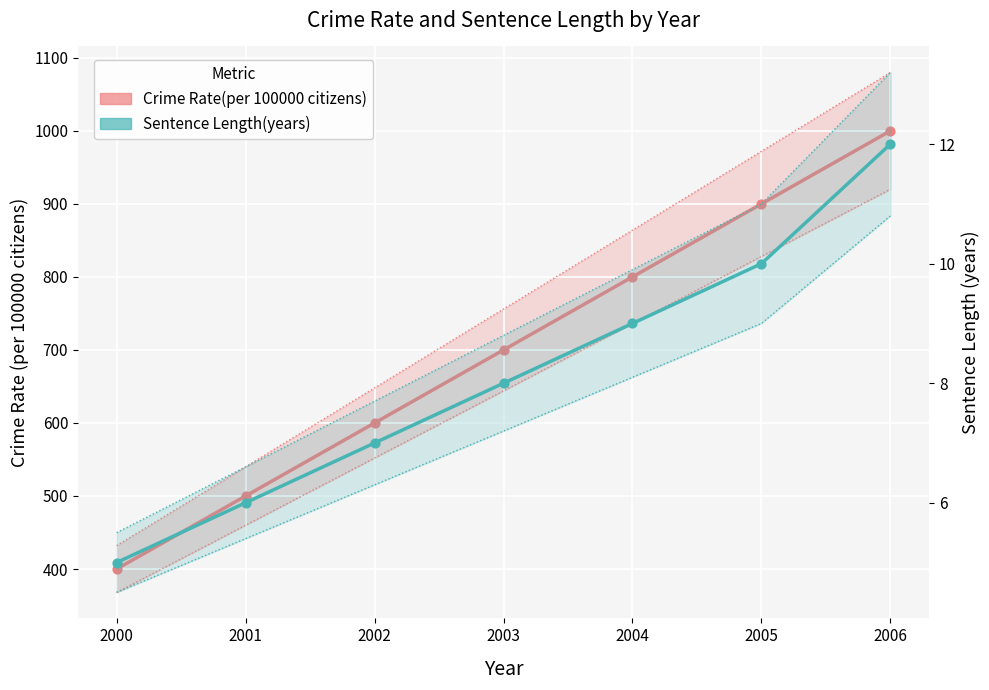

At which category is the sum across all series the highest?

2006